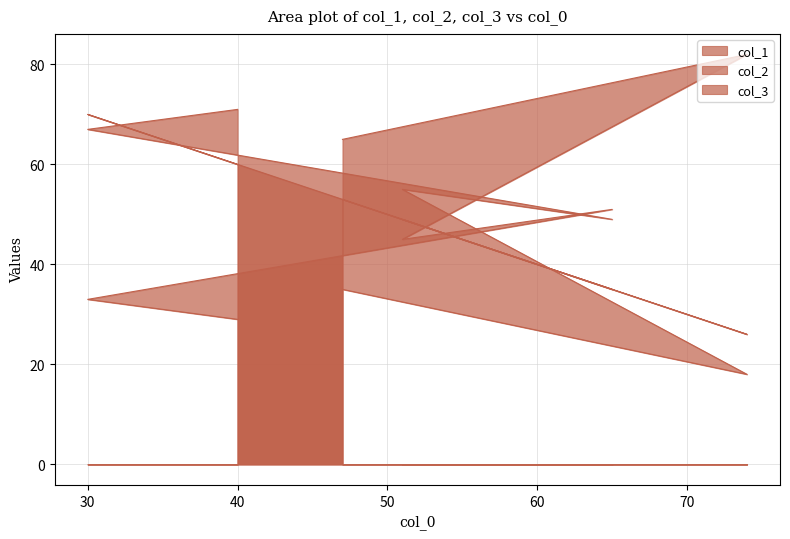

What are all the series names shown in the legend?

col_1, col_2, col_3